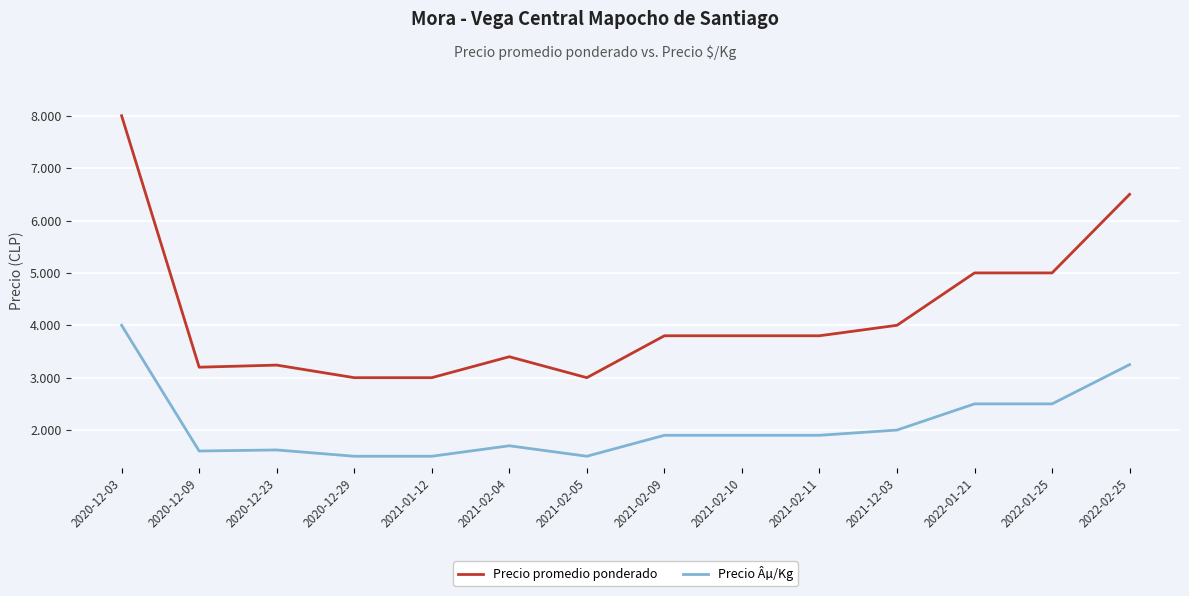

Is this an area chart (filled region under the line)?

No